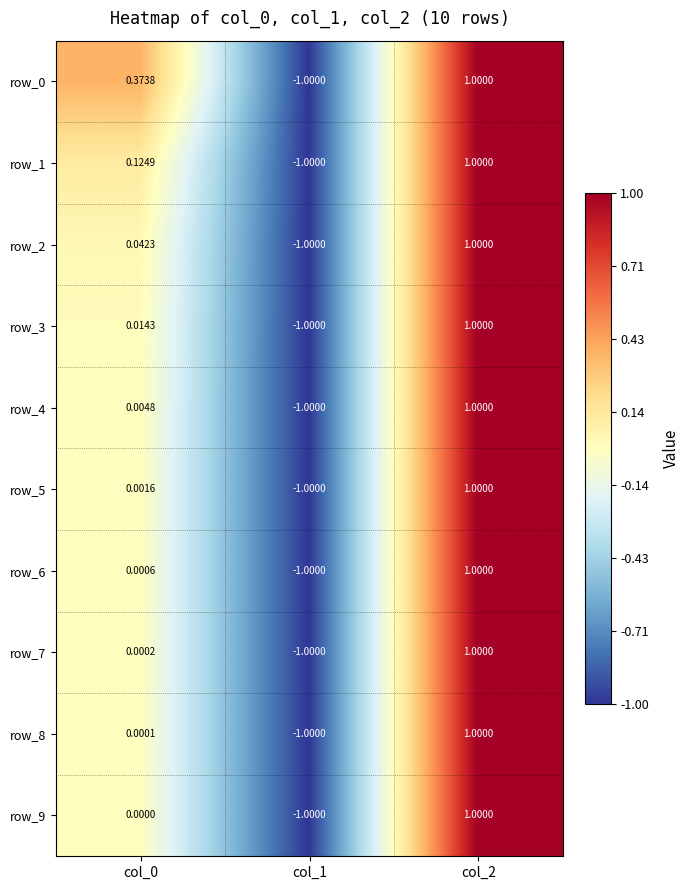

How many values in the row_4 series are below 0?

1